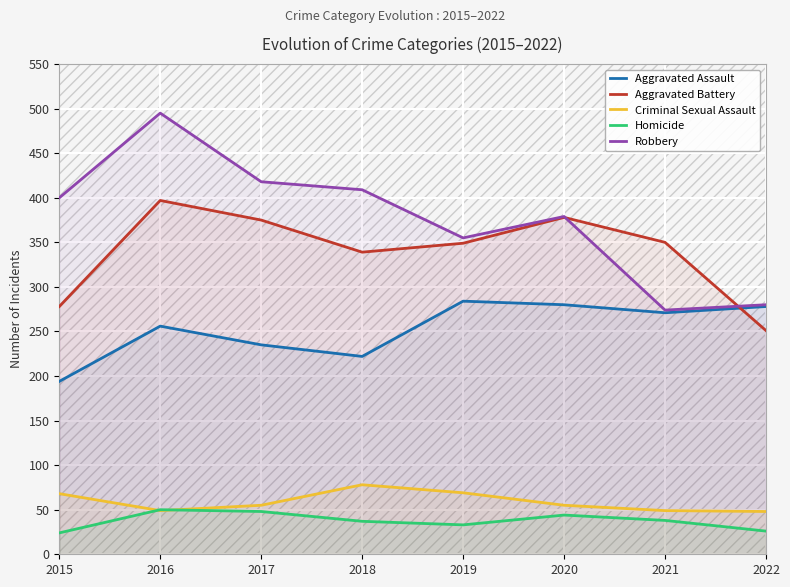

What is the difference between the maximum and minimum values in the Aggravated Assault series?

90